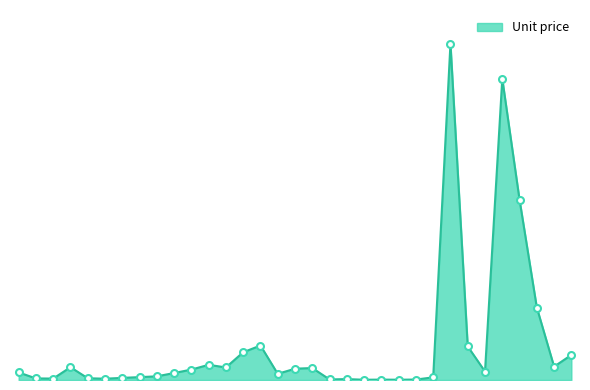

Does the chart display data point markers on the line(s)?

No